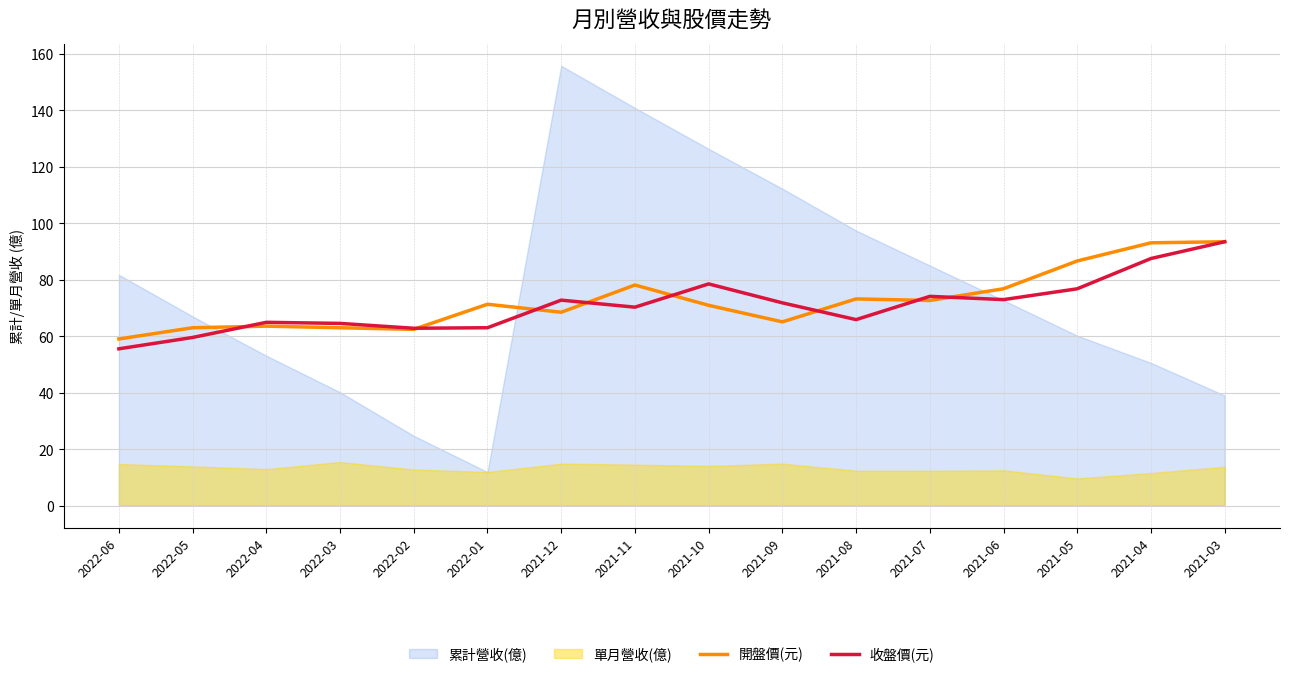

What is the difference between the 收盤價(元) values at 2022-04 and 2022-03?

0.4